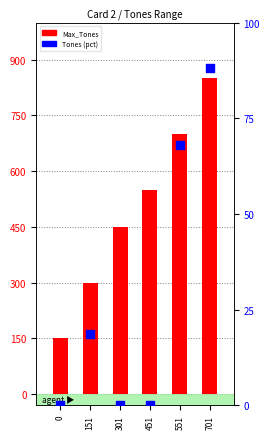

What are all the series names shown in the legend?

Max_Tones, Tones (pct)